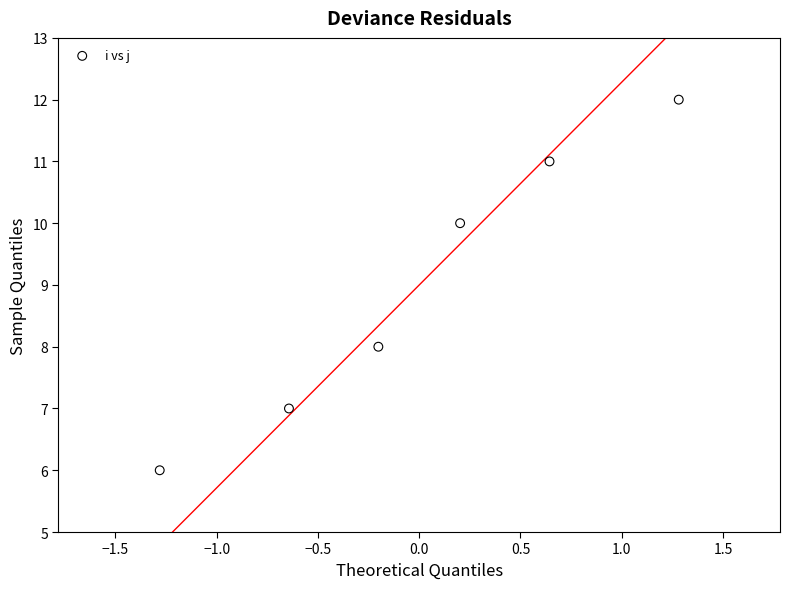

What is the average Y value?

9